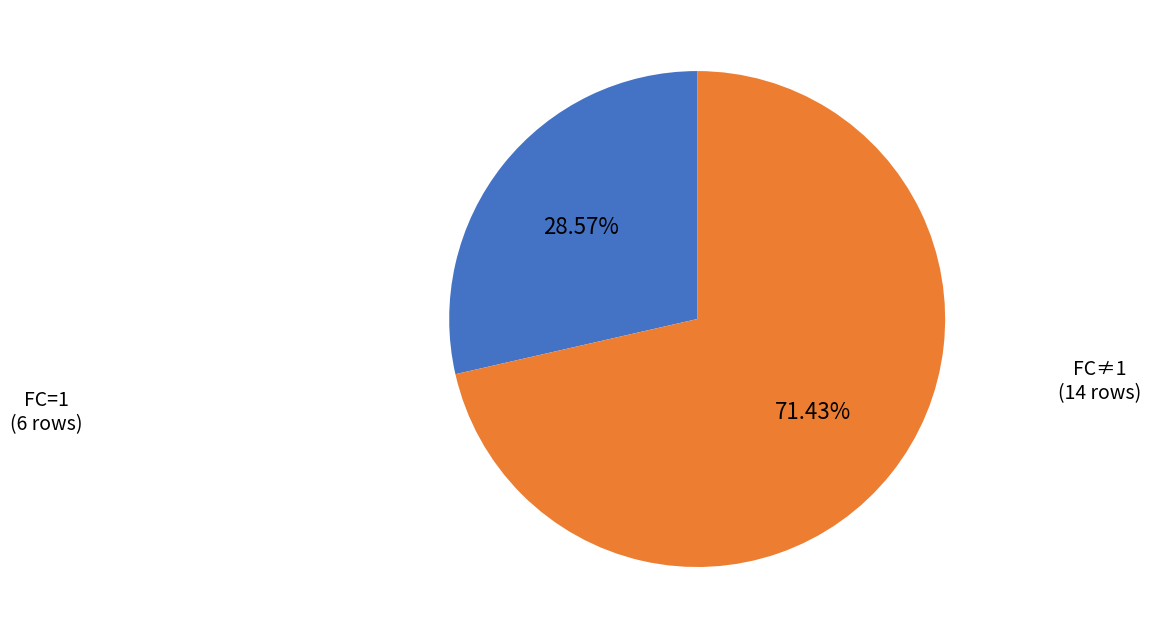

Do FC≠1 (14 rows) and FC=1 (6 rows) together represent more than half of the pie?

Yes